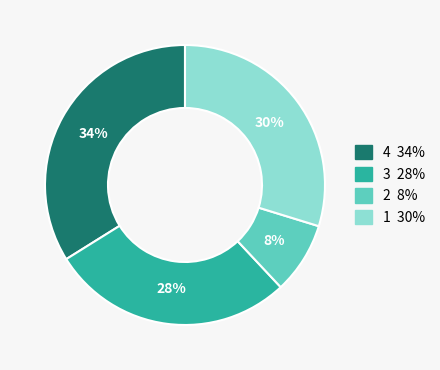

Is there a majority slice in this chart?

No